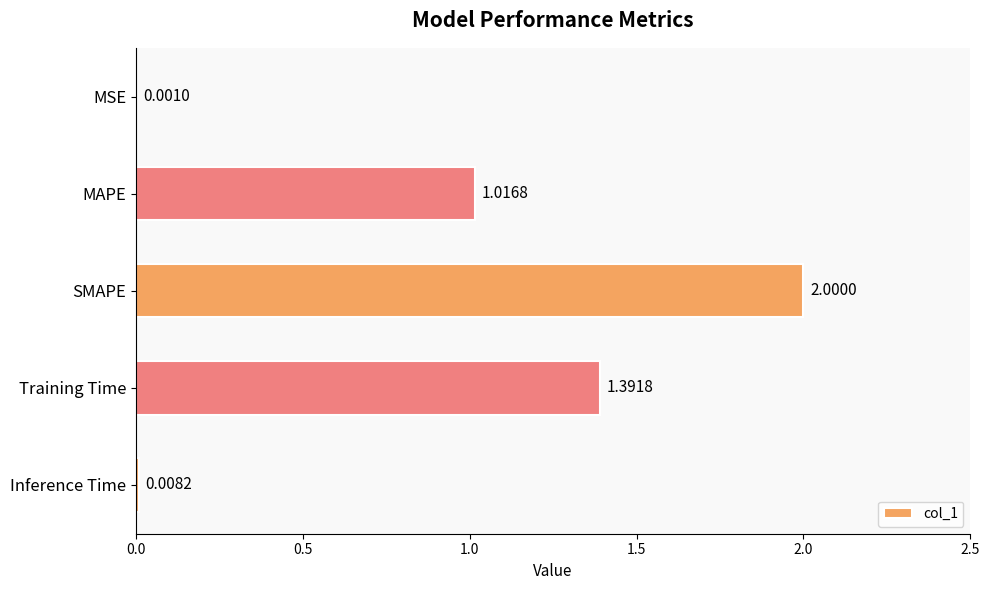

What is the sum of the values at MSE and SMAPE?

2.0